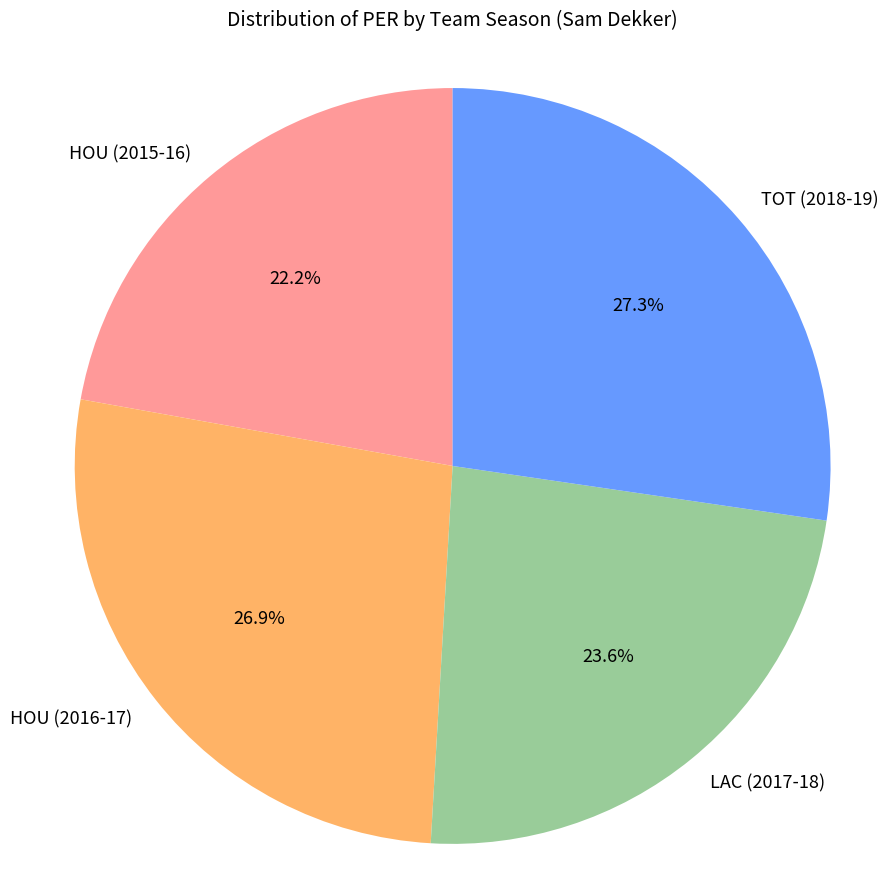

True or false: HOU (2015-16) accounts for 22% of the total.

True